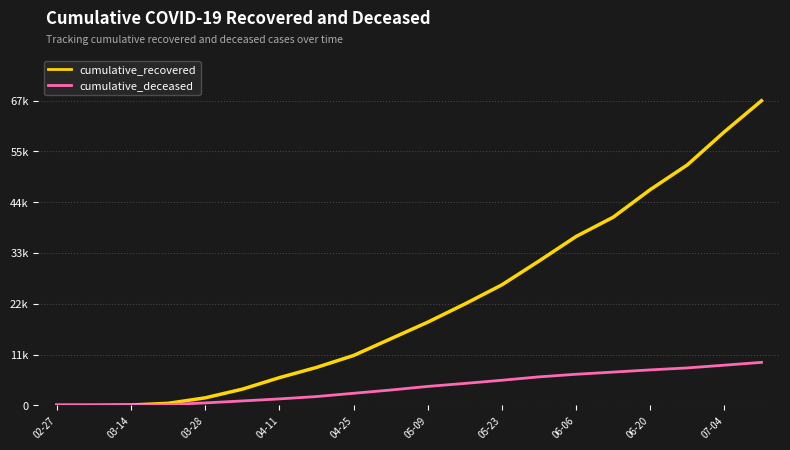

Rank the series by their maximum value, from highest to lowest.

cumulative_recovered, cumulative_deceased